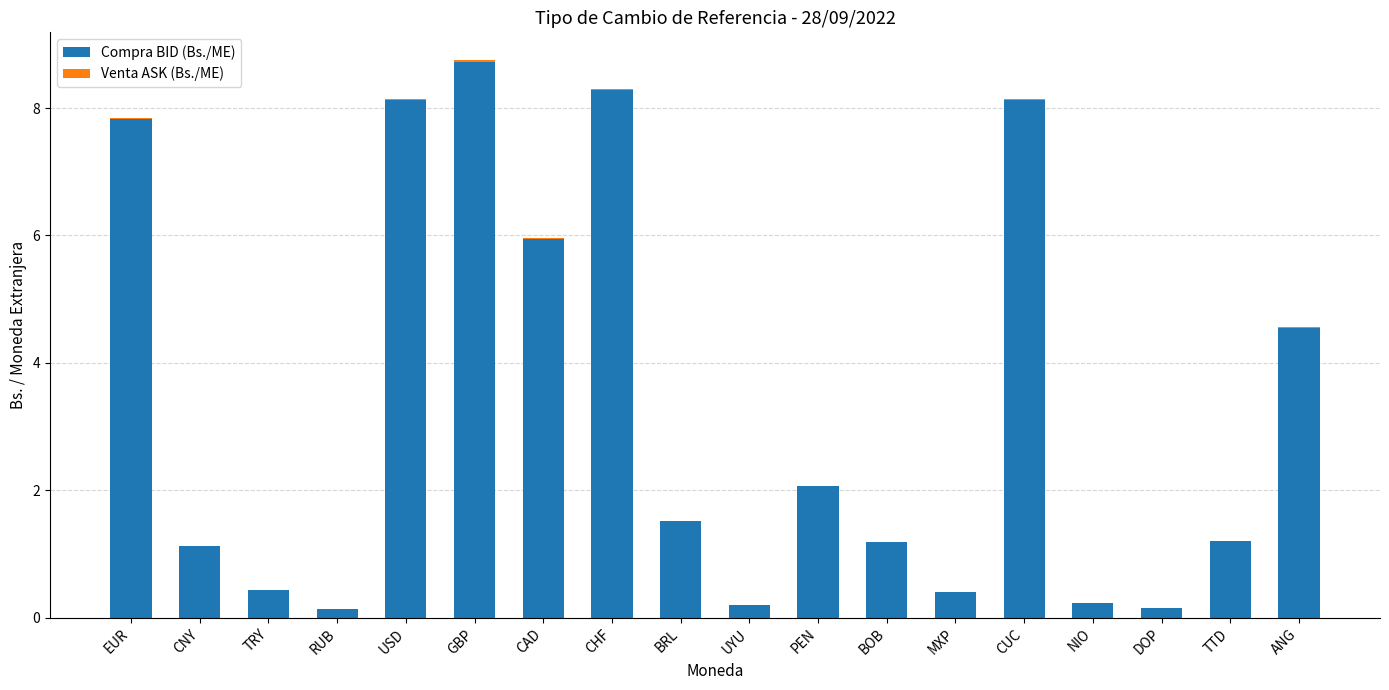

How many values in the Compra BID (Bs./ME) series exceed 1?

12